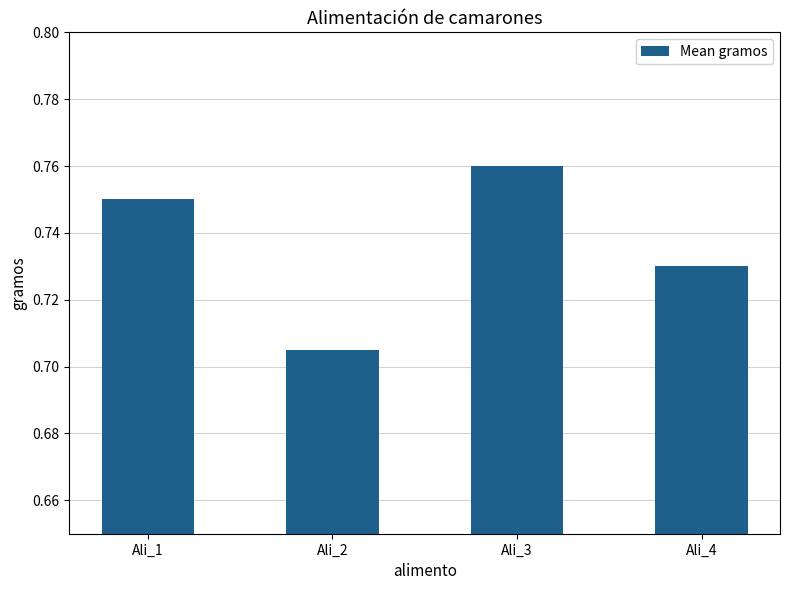

Does the chart contain any negative values?

No